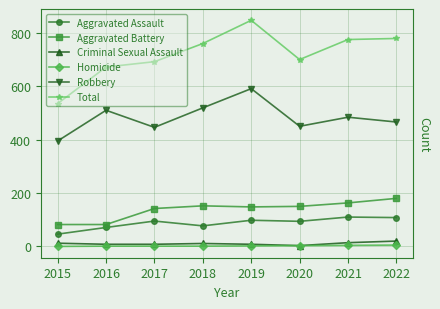

At which category does the chart reach its peak across all series?

2019